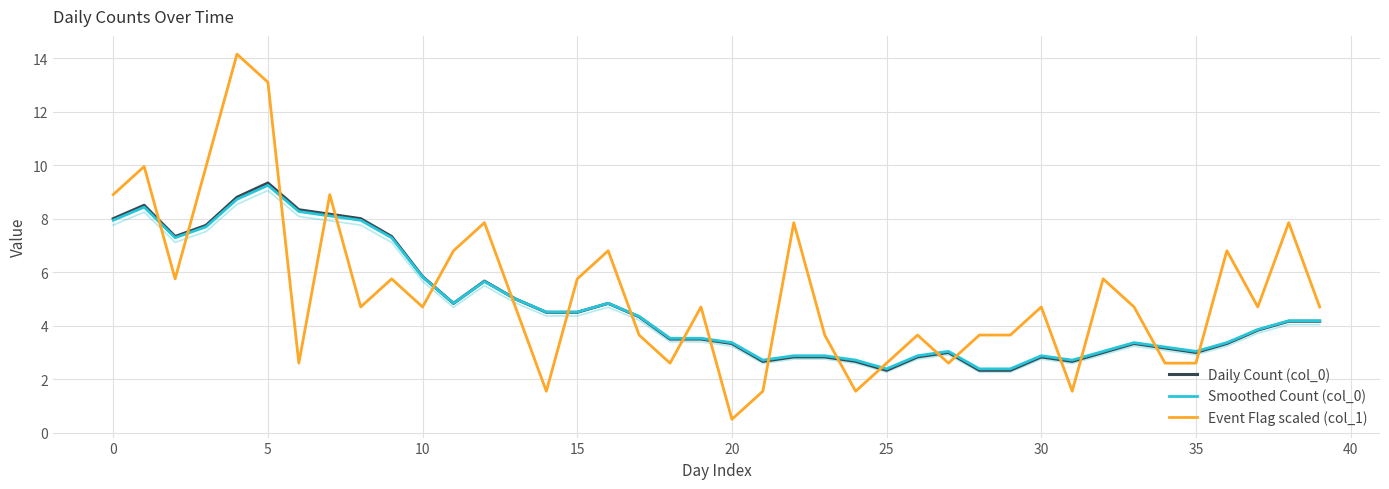

The Event Flag scaled (col_1) series shows 1.9 at 23. True or false?

False